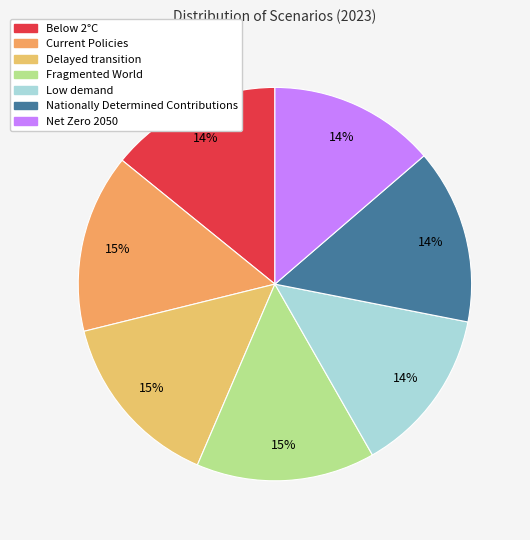

To the nearest percent, what is the average slice percentage?

14%